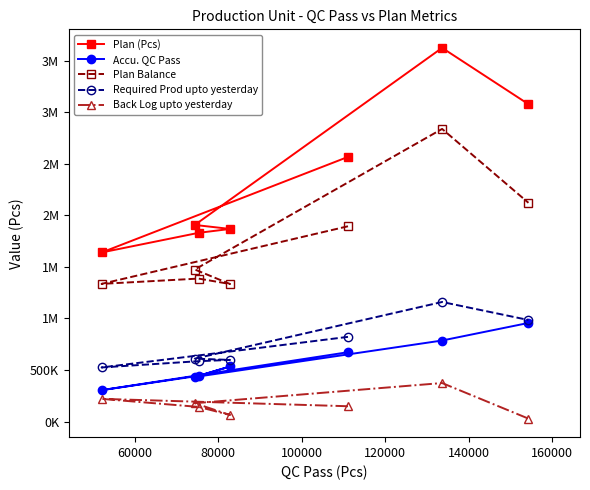

What is the difference between the maximum and minimum values in the Accu. QC Pass series?

652126